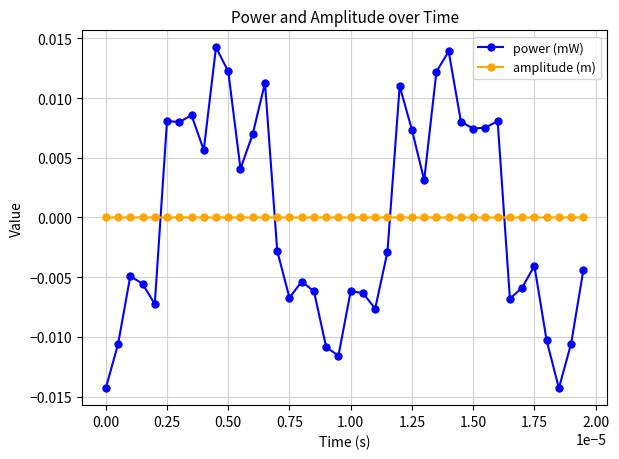

How many series are shown in this chart?

2